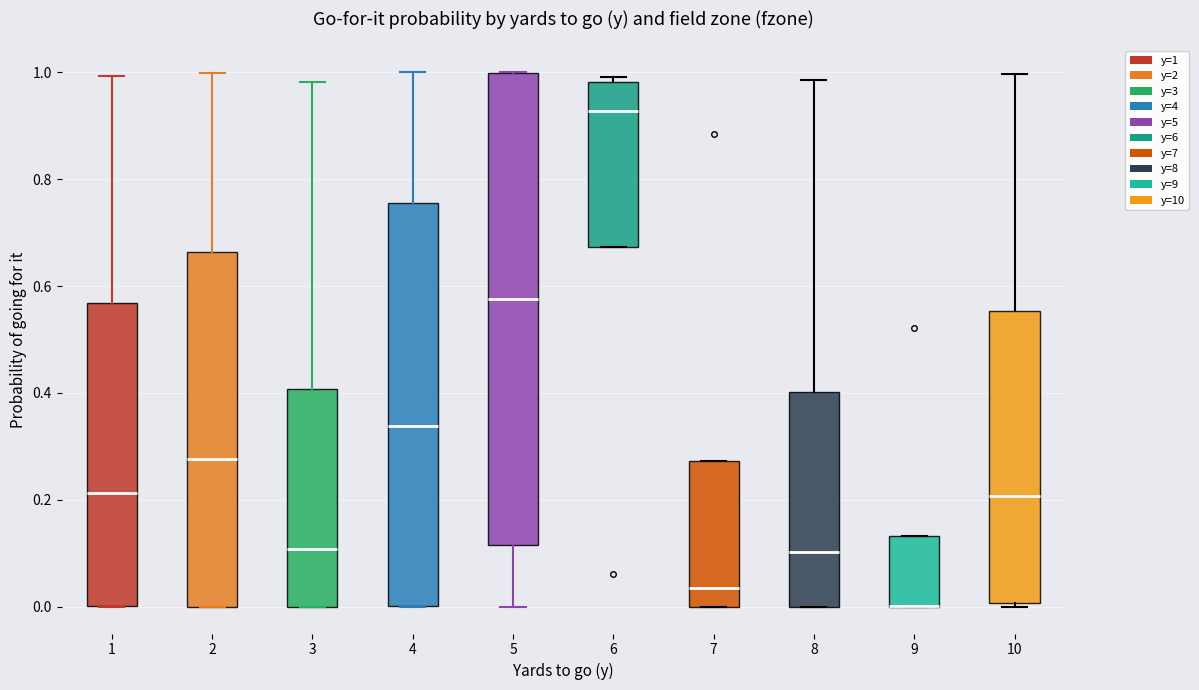

Where is the upper edge of the box at x = 9 on the y-axis? The values are not printed on the chart, so give them approximately, as read against the axis.

0.14